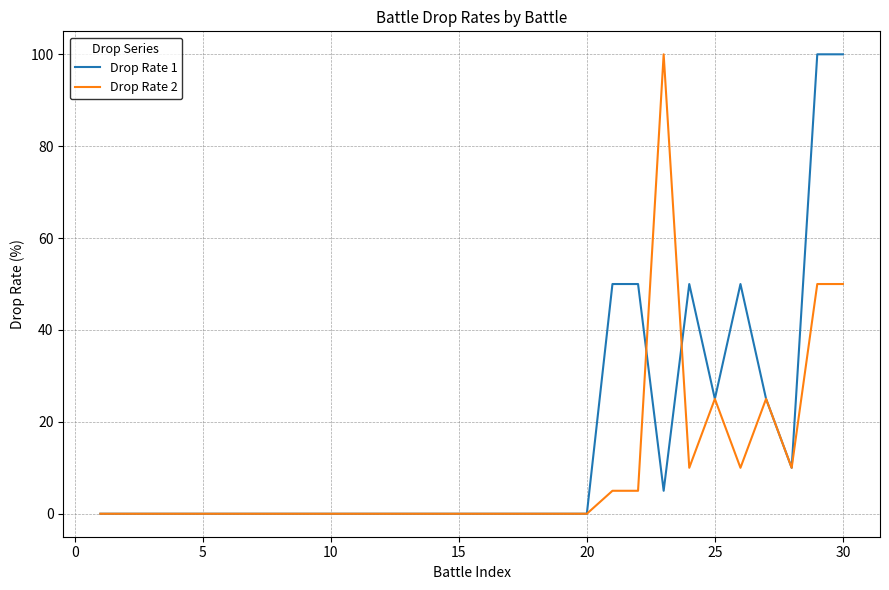

What is the maximum value shown in the chart?

100